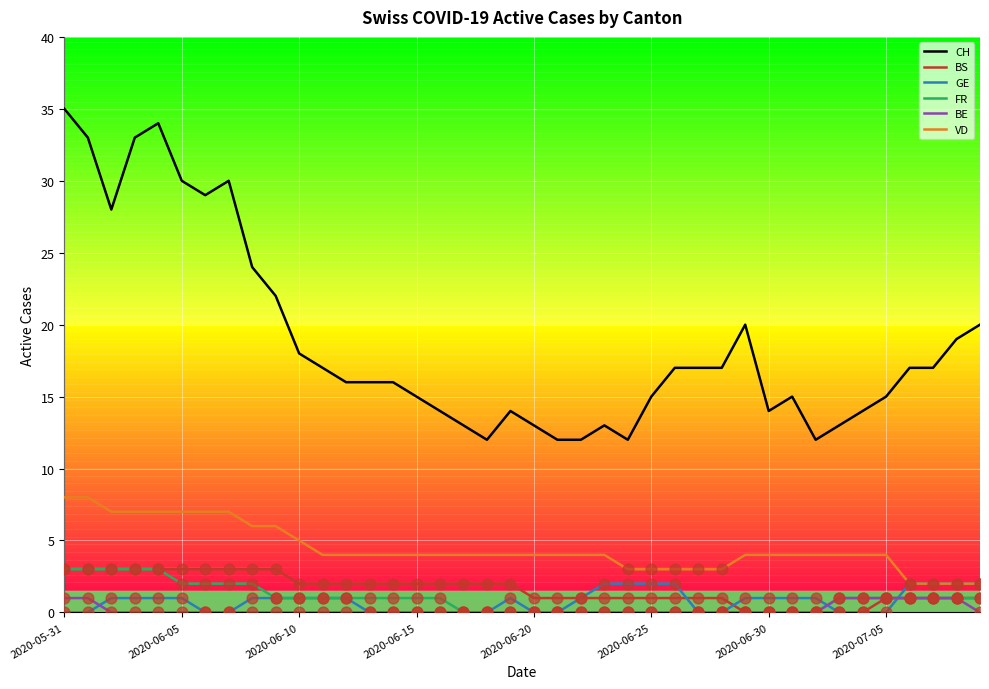

Which series has the largest total across all categories?

CH